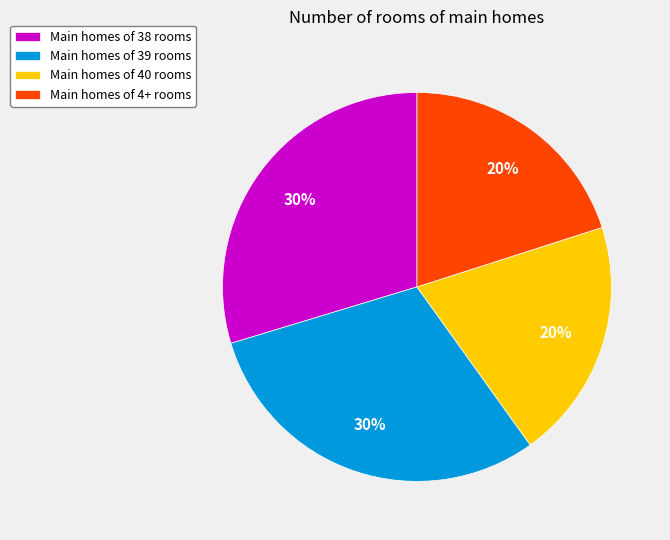

True or false: Main homes of 4+ rooms accounts for 31% of the total.

False